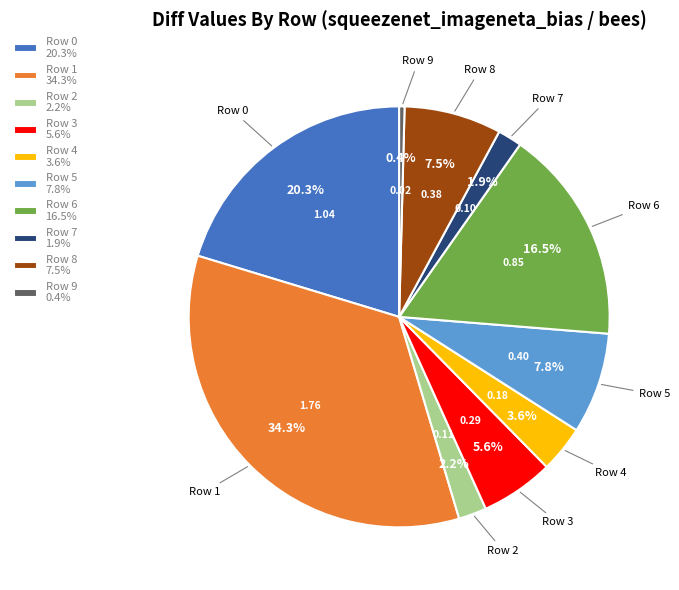

Which has a higher value, Row 5 7.8% or Row 1 34.3%?

Row 1 34.3%